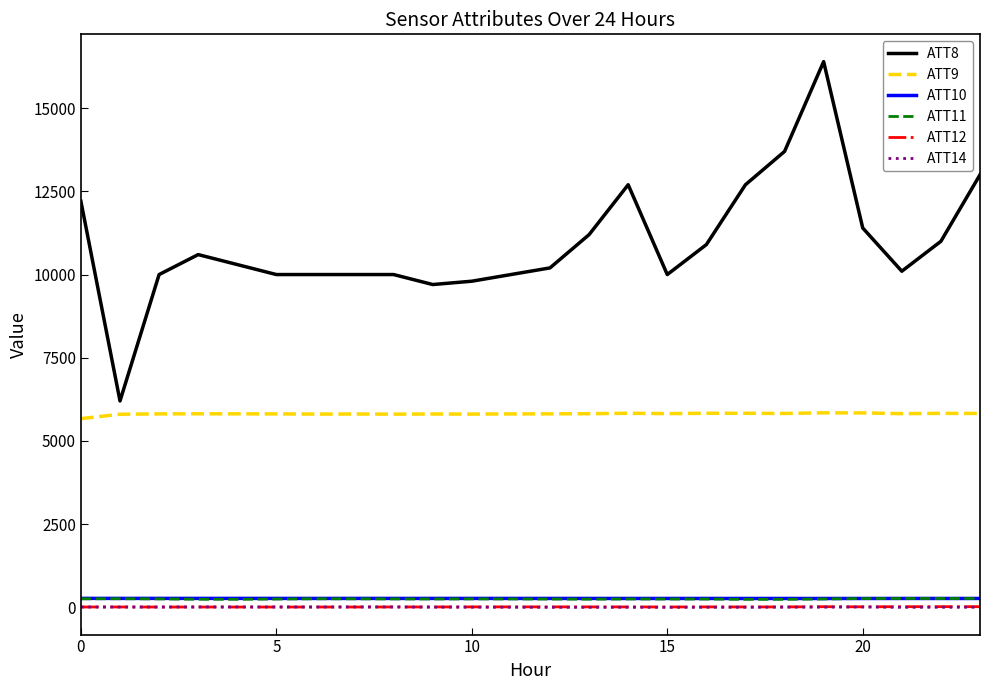

True or false: ATT9 and ATT12 cross at least once.

False